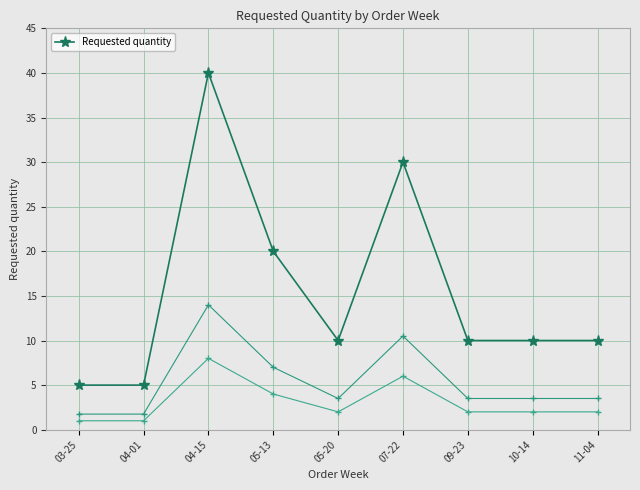

What is the change in value from 07-22 to 11-04?

-20